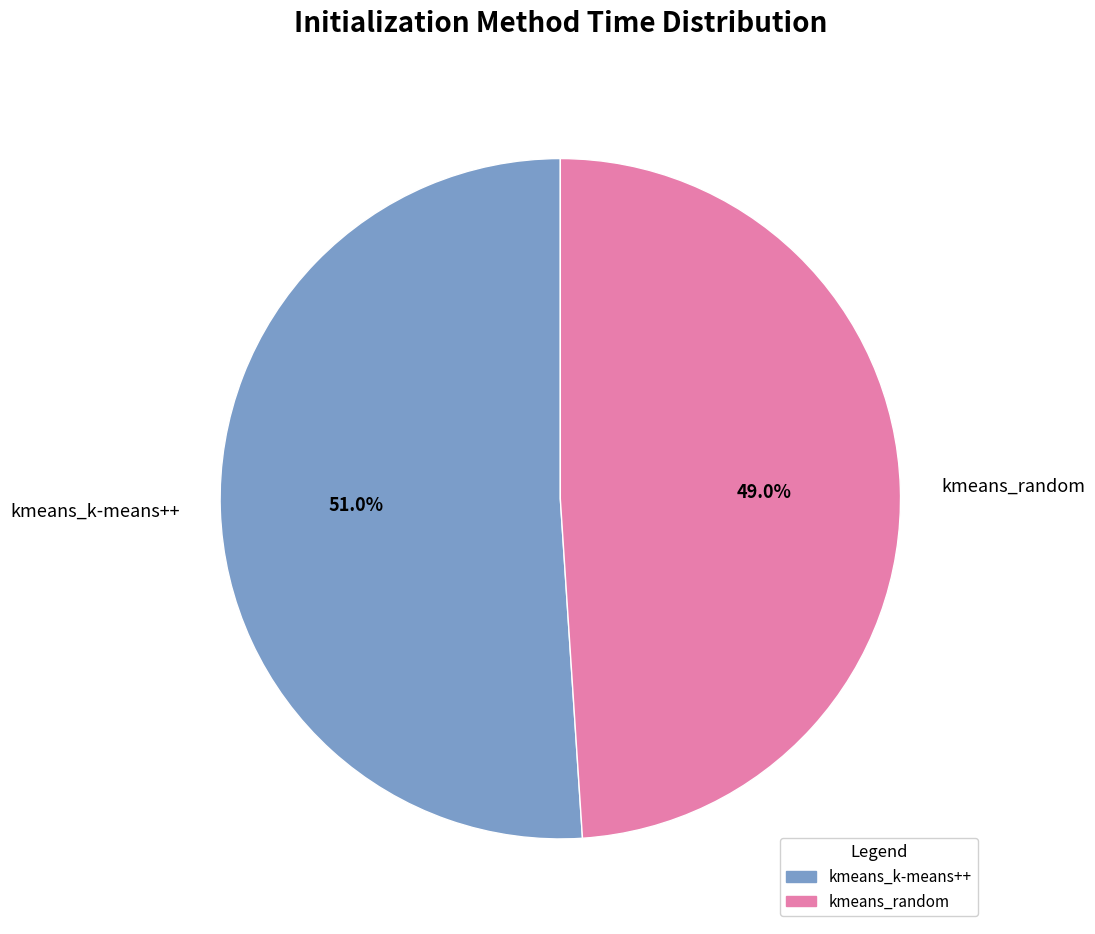

The kmeans_k-means++ slice represents 51% of the pie. True or false?

True